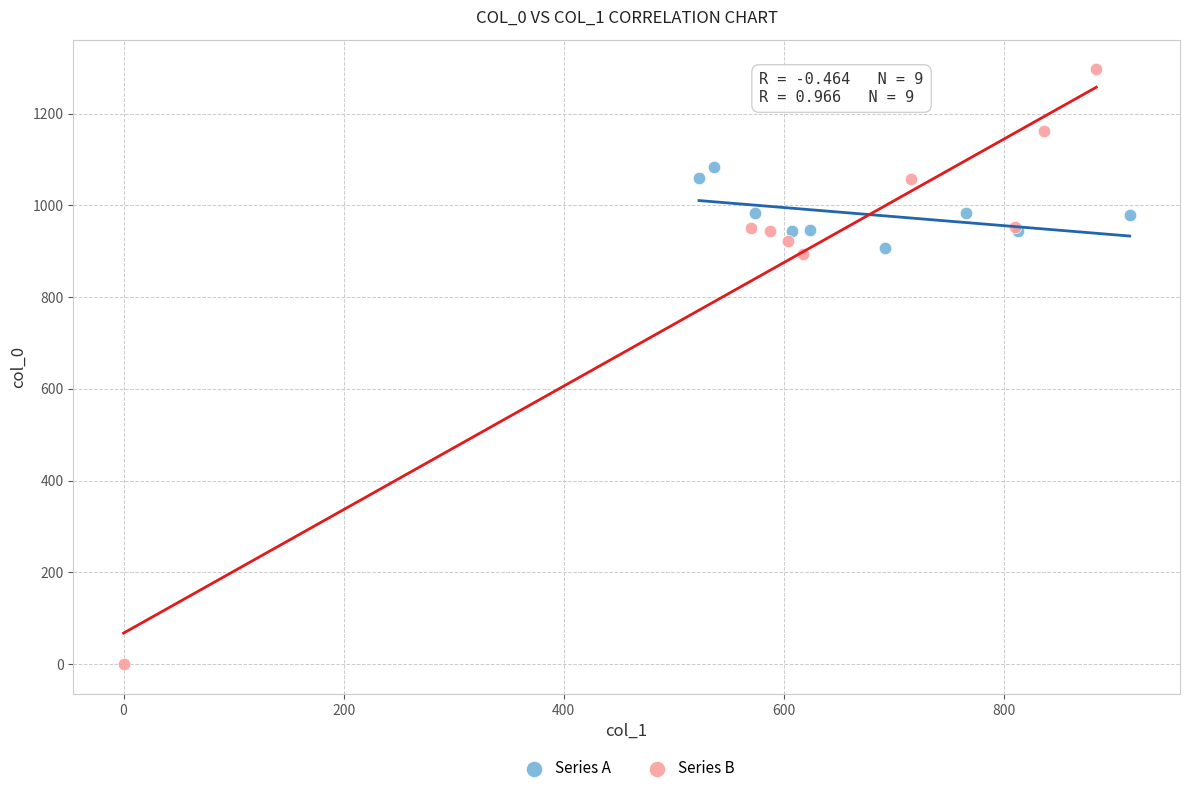

Which series reaches the maximum Y coordinate?

Series B